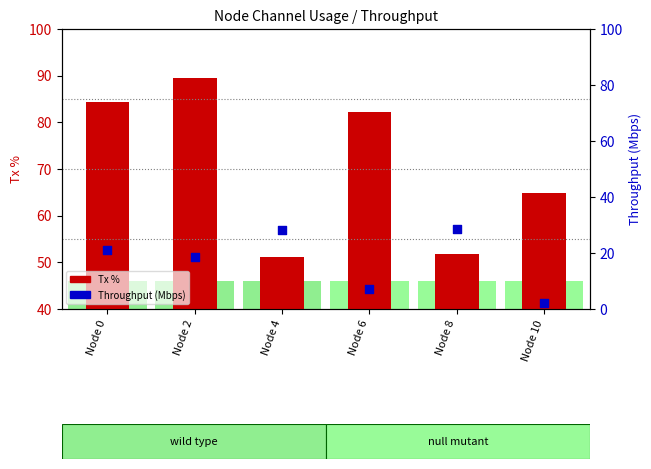

At how many categories does at least one series exceed 39?

6